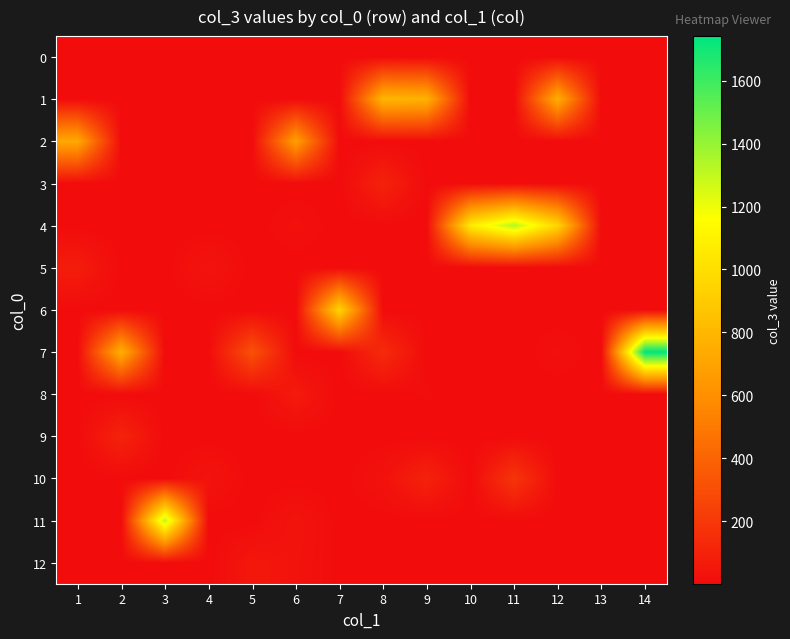

Reading left to right, transcribe all the data shown in this chart.

0: 1=1	2=1	3=1	4=1	5=1	6=1	7=1	8=1	9=1	10=1	11=1	12=1	13=1	14=1
1: 1=1	2=1	3=1	4=1	5=1	6=1	7=1	8=795	9=773	10=1	11=1	12=752	13=1	14=1
2: 1=725	2=1	3=1	4=1	5=1	6=679	7=1	8=1	9=1	10=1	11=1	12=1	13=1	14=1
3: 1=1	2=1	3=1	4=1	5=1	6=1	7=1	8=101	9=1	10=1	11=1	12=1	13=1	14=1
4: 1=1	2=1	3=1	4=1	5=1	6=19	7=1	8=1	9=1	10=1061	11=1329	12=953	13=1	14=1
5: 1=76	2=1	3=1	4=40	5=1	6=1	7=1	8=1	9=1	10=1	11=1	12=1	13=1	14=1
6: 1=1	2=1	3=1	4=1	5=1	6=1	7=950	8=1	9=1	10=1	11=1	12=1	13=1	14=1
7: 1=1	2=765	3=1	4=1	5=314	6=1	7=1	8=141	9=1	10=1	11=1	12=17	13=1	14=1742
8: 1=1	2=1	3=1	4=1	5=1	6=65	7=1	8=1	9=9	10=1	11=1	12=1	13=1	14=3
9: 1=1	2=105	3=1	4=1	5=1	6=1	7=1	8=1	9=1	10=1	11=1	12=1	13=1	14=2
10: 1=1	2=1	3=1	4=37	5=1	6=1	7=1	8=28	9=100	10=1	11=189	12=1	13=1	14=2
11: 1=1	2=1	3=1313	4=1	5=1	6=39	7=1	8=1	9=1	10=1	11=1	12=1	13=1	14=1
12: 1=1	2=1	3=1	4=1	5=52	6=35	7=1	8=1	9=1	10=1	11=1	12=1	13=1	14=1